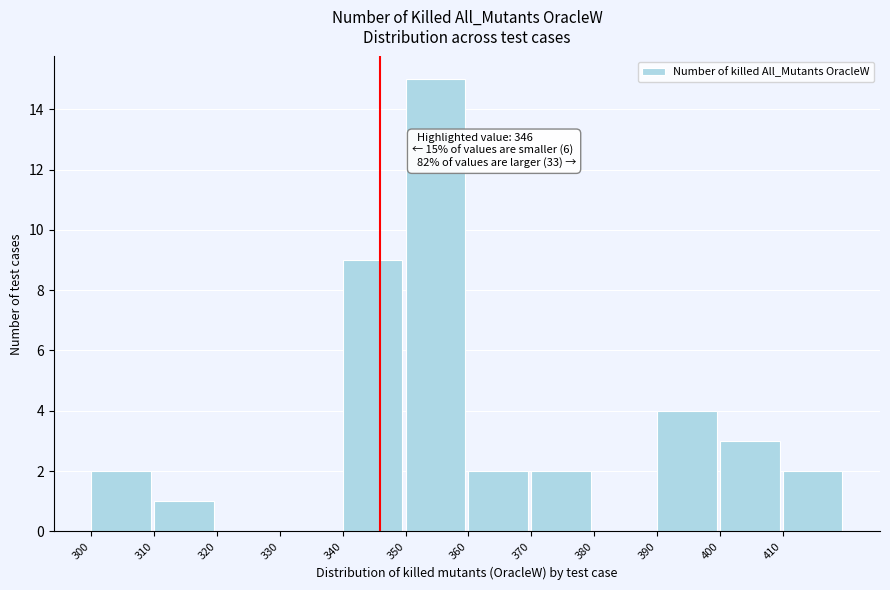

Over which range of the x-axis is the bar tallest?

350 to 360